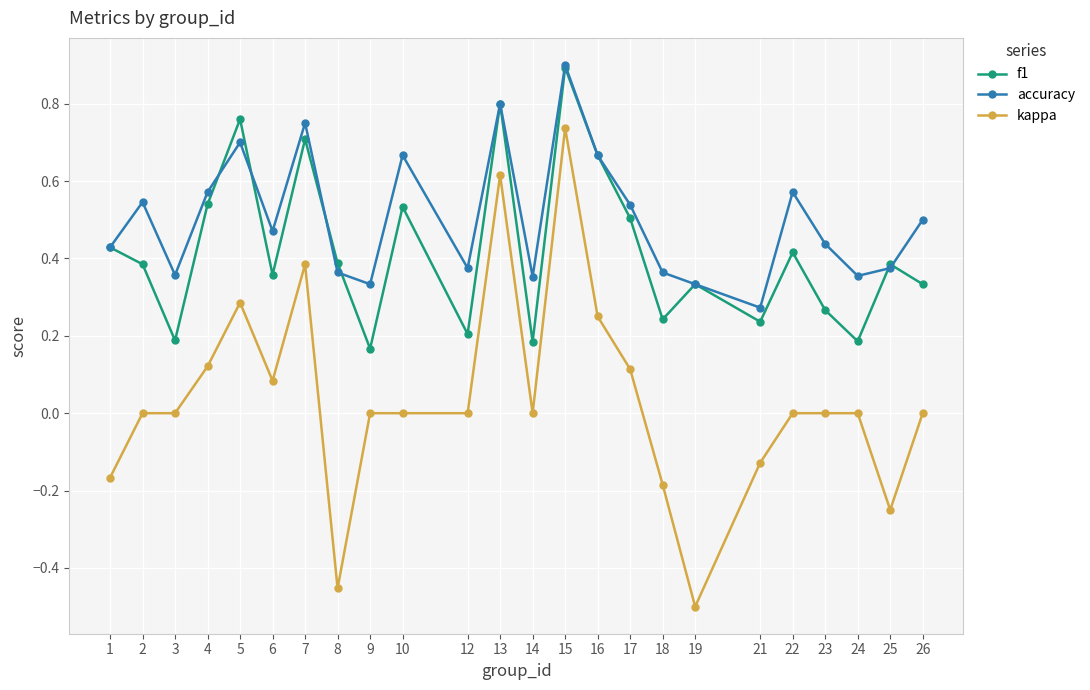

What is the maximum value shown in the chart?

0.9